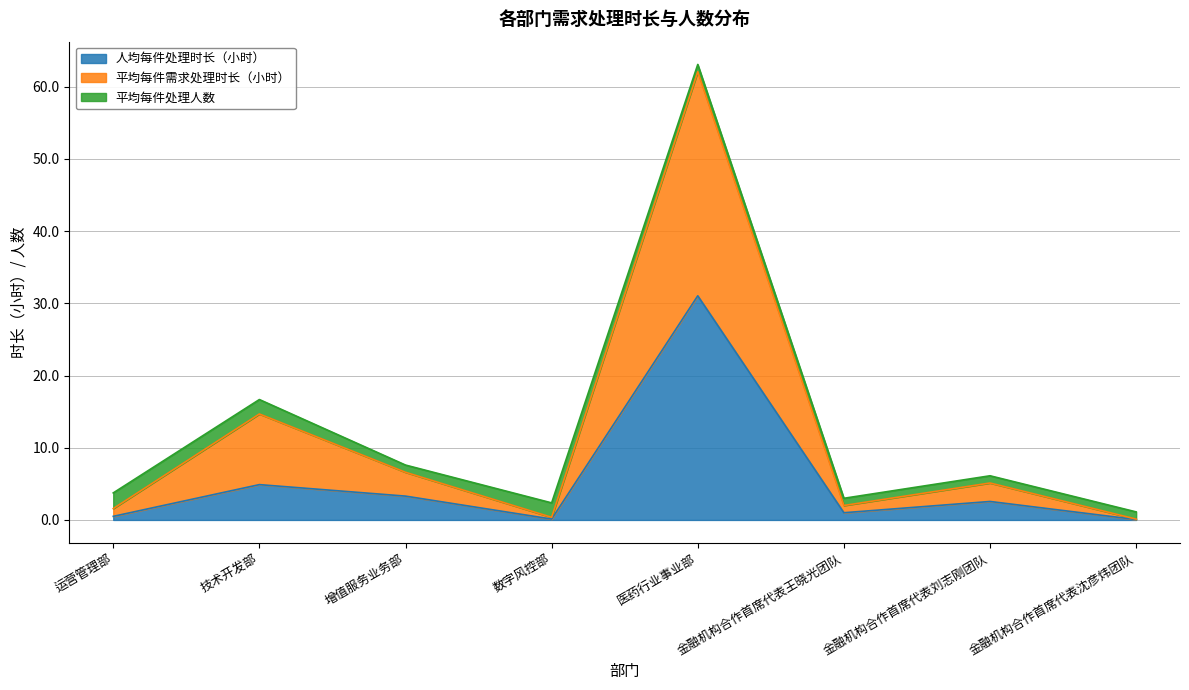

At which category is the sum across all series the highest?

医药行业事业部